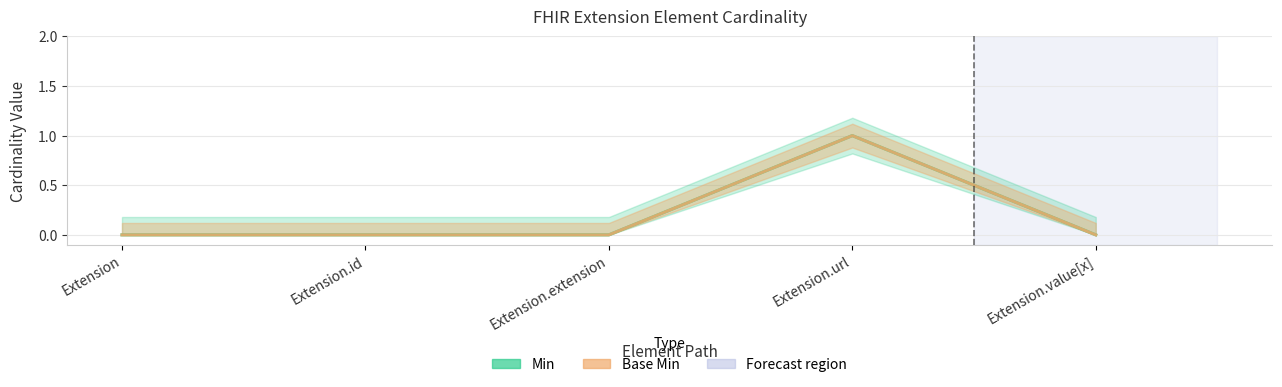

True or false: Base Min has a value of 0 at Extension.id.

True